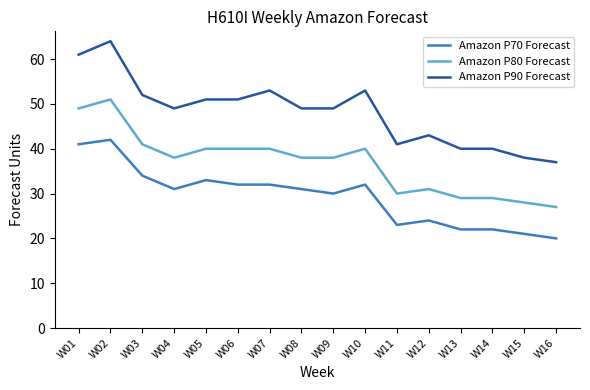

How many distinct data groups are displayed?

3